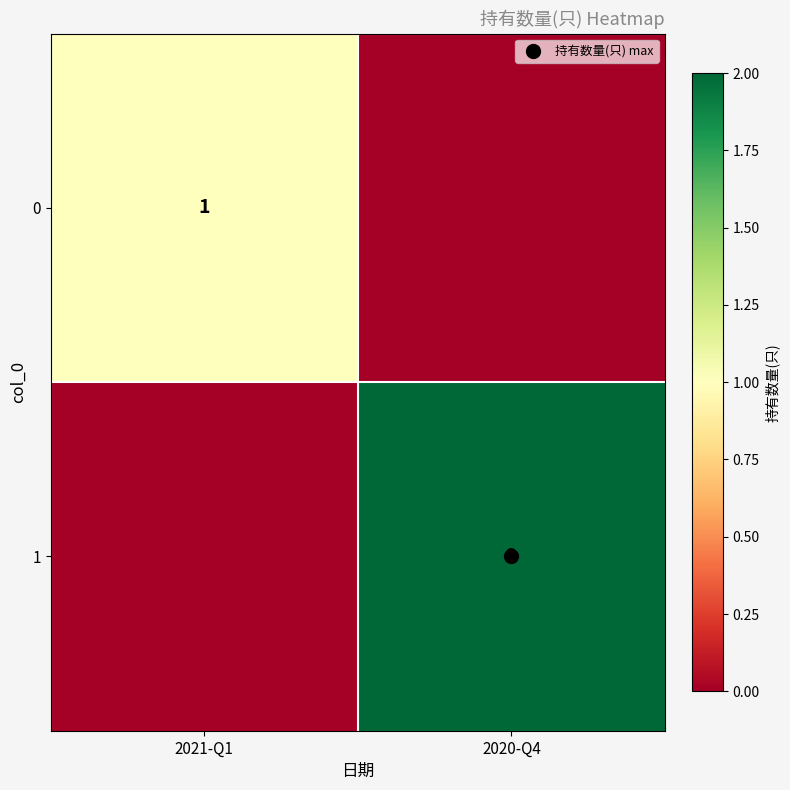

Is the value of 0 at 2021-Q1 greater than the value of 1 at 2021-Q1?

Yes